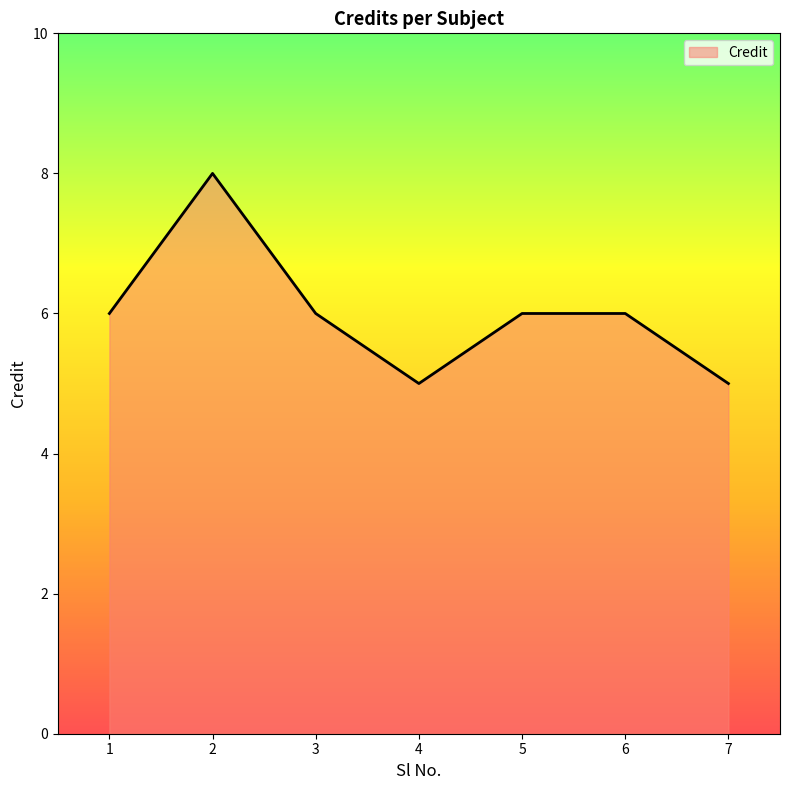

What is the smallest value displayed?

5